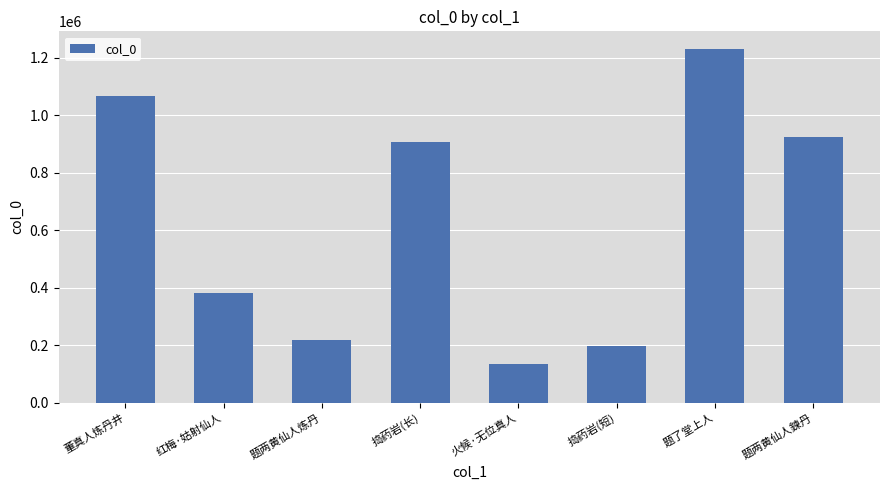

At which label is the value closest to 683751?

捣药岩(长)